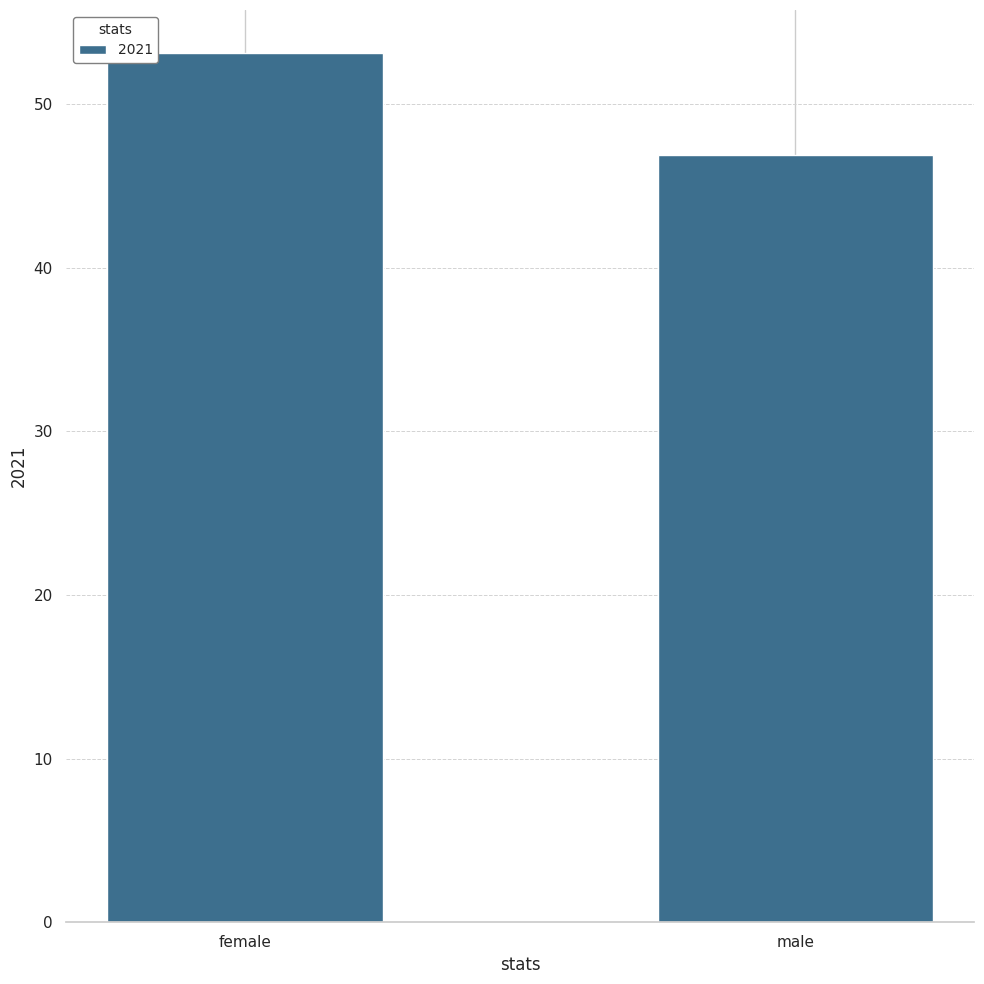

At which category does the chart reach its peak across all series?

female